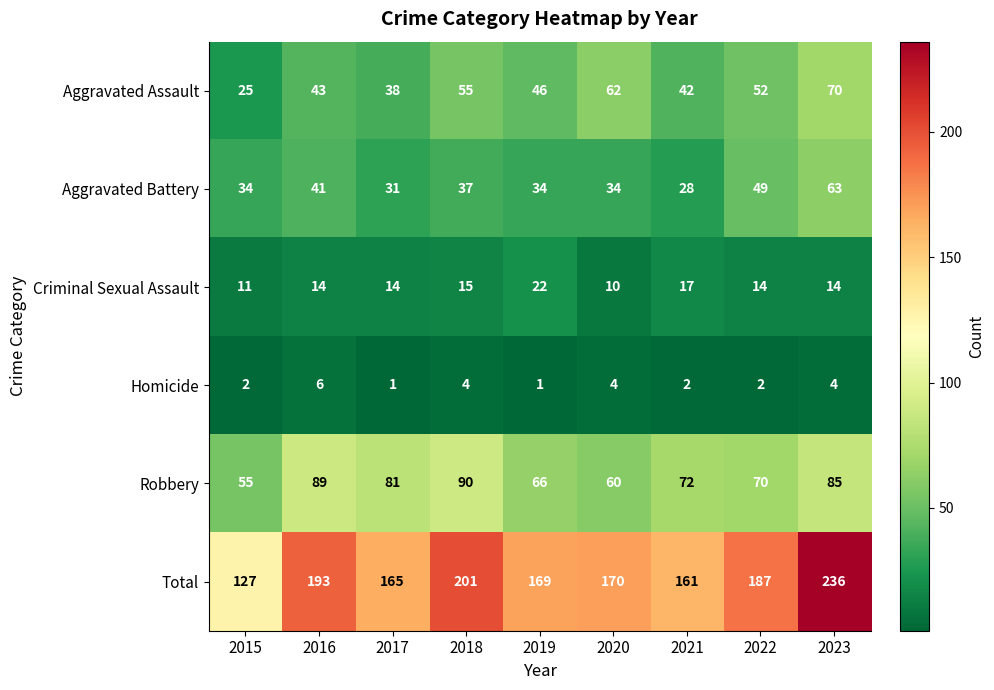

What is the difference between the second highest and minimum values in the Homicide series?

3